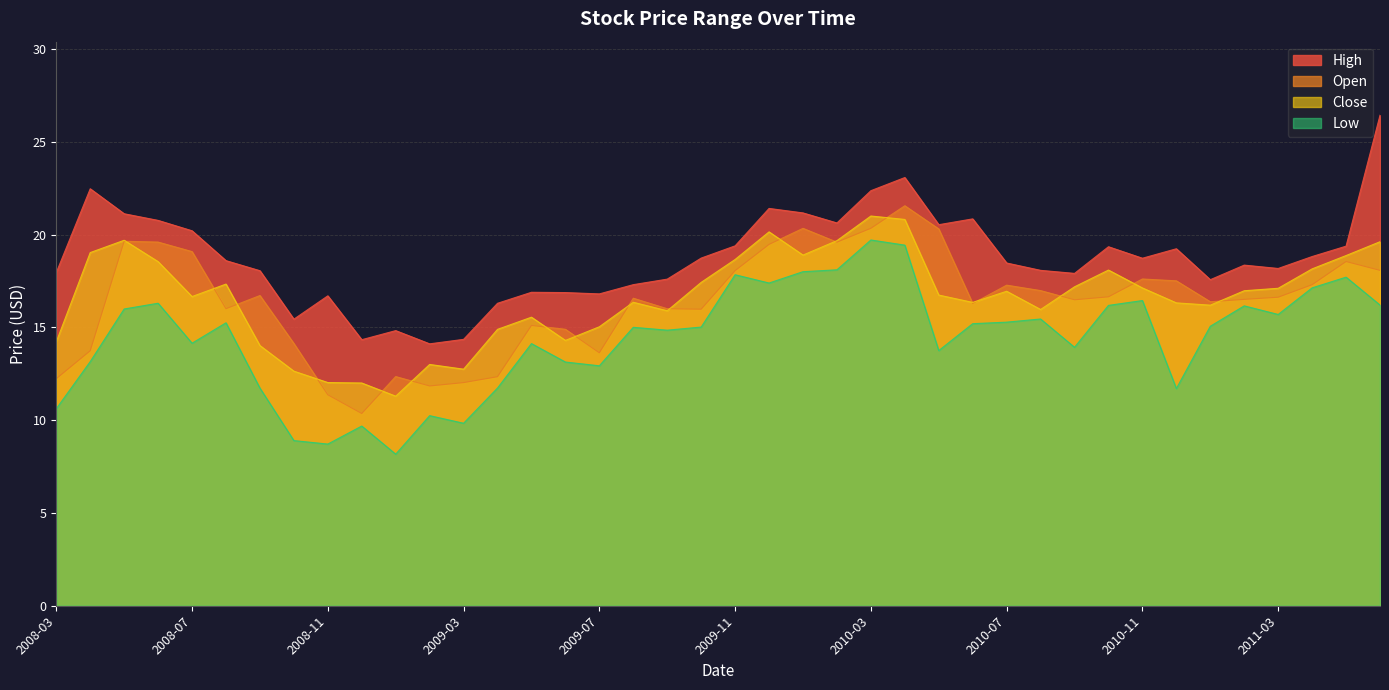

Reading left to right, what are all the values shown in this chart?

Open: 2008-03=12.2	2008-04=13.7	2008-05=19.6	2008-06=19.6	2008-07=19.1	2008-08=16.0	2008-09=16.7	2008-10=14.1	2008-11=11.4	2008-12=10.4	2009-01=12.4	2009-02=11.8	2009-03=12.0	2009-04=12.3	2009-05=15.1	2009-06=14.9	2009-07=13.6	2009-08=16.6	2009-09=16.0	2009-10=16.0	2009-11=18.1	2009-12=19.5	2010-01=20.3	2010-02=19.6	2010-03=20.3	2010-04=21.6	2010-05=20.3	2010-06=16.3	2010-07=17.3	2010-08=17.0	2010-09=16.5	2010-10=16.6	2010-11=17.6	2010-12=17.5	2011-01=16.4	2011-02=16.5	2011-03=16.6	2011-04=17.3	2011-05=18.6	2011-06=18.1
High: 2008-03=18.0	2008-04=22.5	2008-05=21.1	2008-06=20.8	2008-07=20.2	2008-08=18.6	2008-09=18.1	2008-10=15.4	2008-11=16.7	2008-12=14.3	2009-01=14.8	2009-02=14.1	2009-03=14.4	2009-04=16.3	2009-05=16.9	2009-06=16.9	2009-07=16.8	2009-08=17.3	2009-09=17.6	2009-10=18.7	2009-11=19.4	2009-12=21.4	2010-01=21.2	2010-02=20.6	2010-03=22.4	2010-04=23.1	2010-05=20.5	2010-06=20.8	2010-07=18.5	2010-08=18.1	2010-09=17.9	2010-10=19.3	2010-11=18.7	2010-12=19.2	2011-01=17.6	2011-02=18.4	2011-03=18.2	2011-04=18.8	2011-05=19.4	2011-06=26.4
Low: 2008-03=10.6	2008-04=13.2	2008-05=16.0	2008-06=16.3	2008-07=14.1	2008-08=15.2	2008-09=11.7	2008-10=8.9	2008-11=8.7	2008-12=9.7	2009-01=8.2	2009-02=10.2	2009-03=9.8	2009-04=11.7	2009-05=14.1	2009-06=13.1	2009-07=12.9	2009-08=15.0	2009-09=14.9	2009-10=15.0	2009-11=17.8	2009-12=17.4	2010-01=18.0	2010-02=18.1	2010-03=19.7	2010-04=19.4	2010-05=13.8	2010-06=15.2	2010-07=15.3	2010-08=15.5	2010-09=13.9	2010-10=16.2	2010-11=16.4	2010-12=11.7	2011-01=15.1	2011-02=16.2	2011-03=15.7	2011-04=17.1	2011-05=17.7	2011-06=16.2
Close: 2008-03=14.2	2008-04=19.0	2008-05=19.7	2008-06=18.5	2008-07=16.7	2008-08=17.3	2008-09=14.0	2008-10=12.6	2008-11=12.0	2008-12=12.0	2009-01=11.3	2009-02=13.0	2009-03=12.7	2009-04=14.9	2009-05=15.6	2009-06=14.3	2009-07=15.0	2009-08=16.4	2009-09=15.9	2009-10=17.4	2009-11=18.7	2009-12=20.2	2010-01=18.9	2010-02=19.7	2010-03=21.0	2010-04=20.8	2010-05=16.7	2010-06=16.3	2010-07=16.9	2010-08=16.0	2010-09=17.2	2010-10=18.1	2010-11=17.1	2010-12=16.3	2011-01=16.2	2011-02=17.0	2011-03=17.1	2011-04=18.2	2011-05=18.9	2011-06=19.6